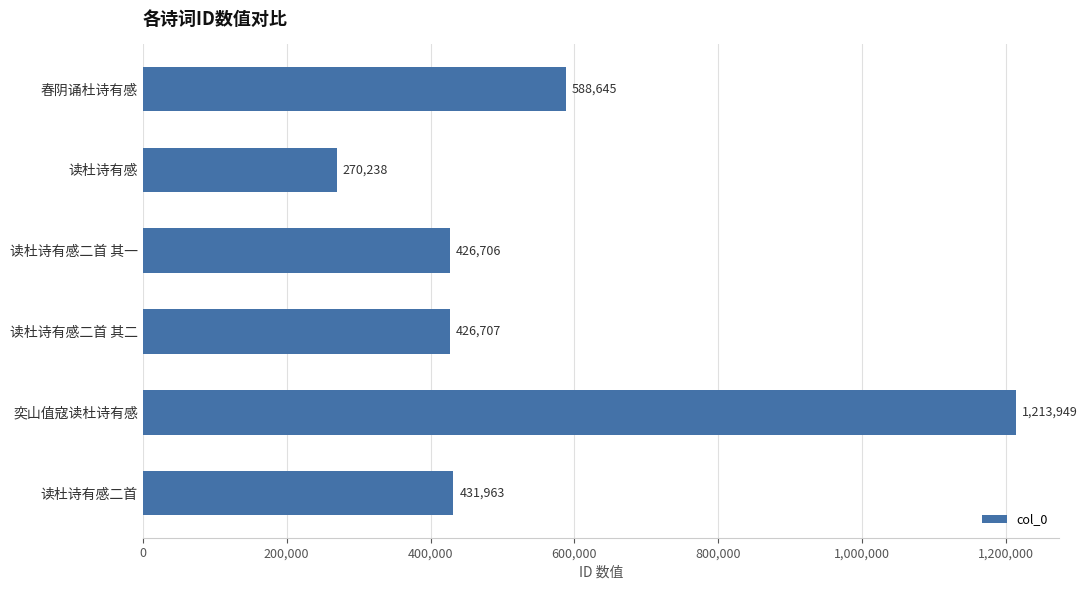

What is the difference between the maximum and second lowest values?

787243